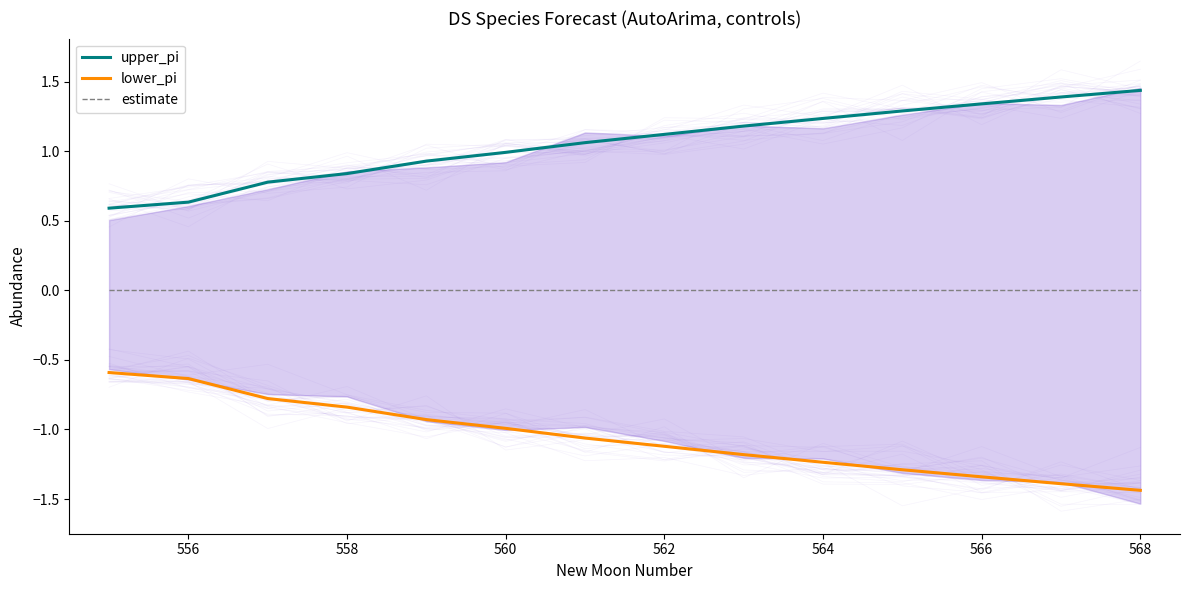

True or false: estimate and lower_pi cross at least once.

False